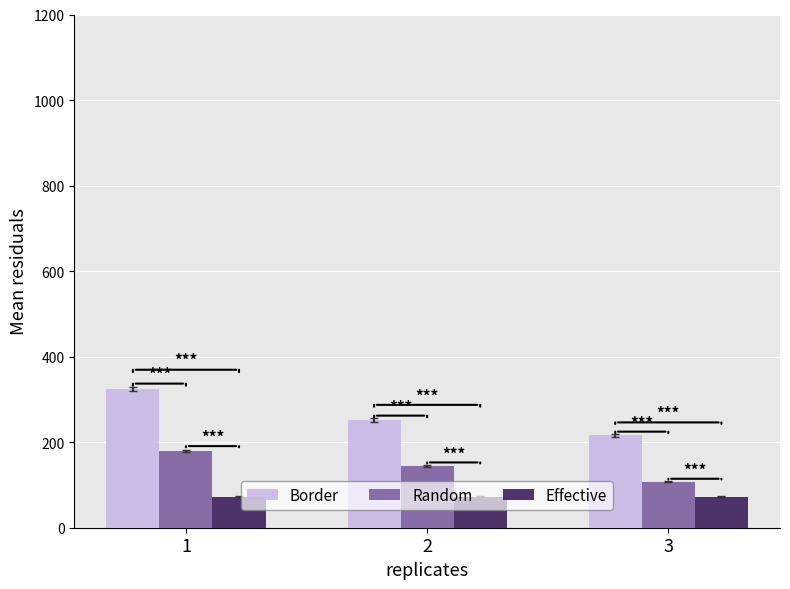

Is the value of Random at 1 greater than the value of Border at 1?

No